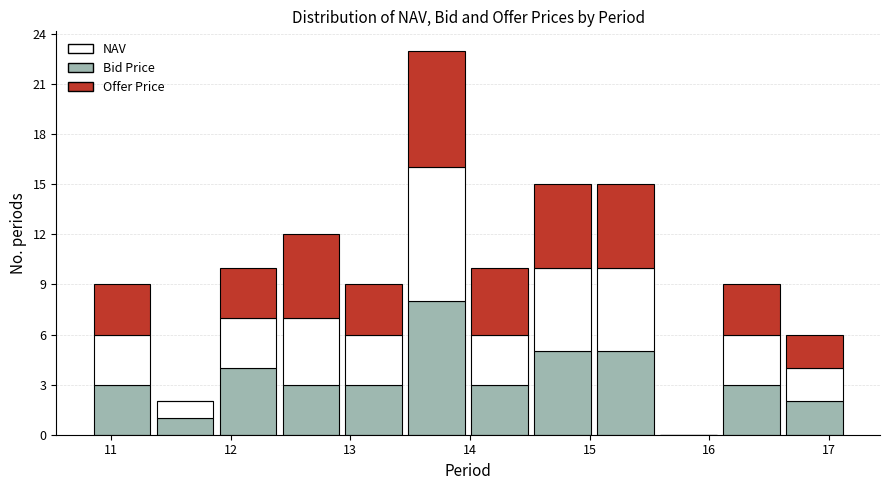

Which range on the x-axis has the tallest stacked bar (by total height)?

13.5 to 14.0